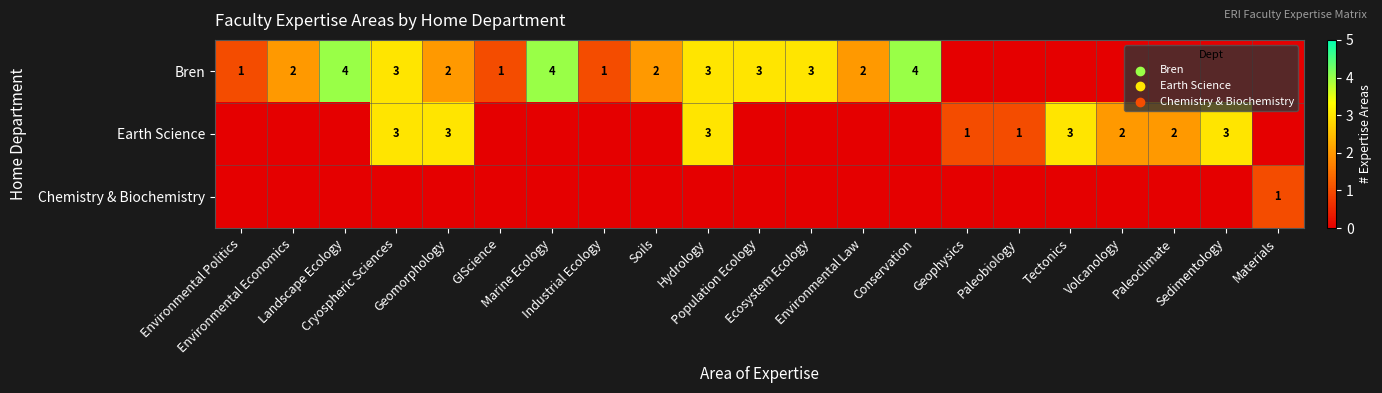

Rank the categories by Earth Science value from lowest to highest.

Environmental Politics, Environmental Economics, Landscape Ecology, GIScience, Marine Ecology, Industrial Ecology, Soils, Population Ecology, Ecosystem Ecology, Environmental Law, Conservation, Materials, Geophysics, Paleobiology, Volcanology, Paleoclimate, Cryospheric Sciences, Geomorphology, Hydrology, Tectonics, Sedimentology